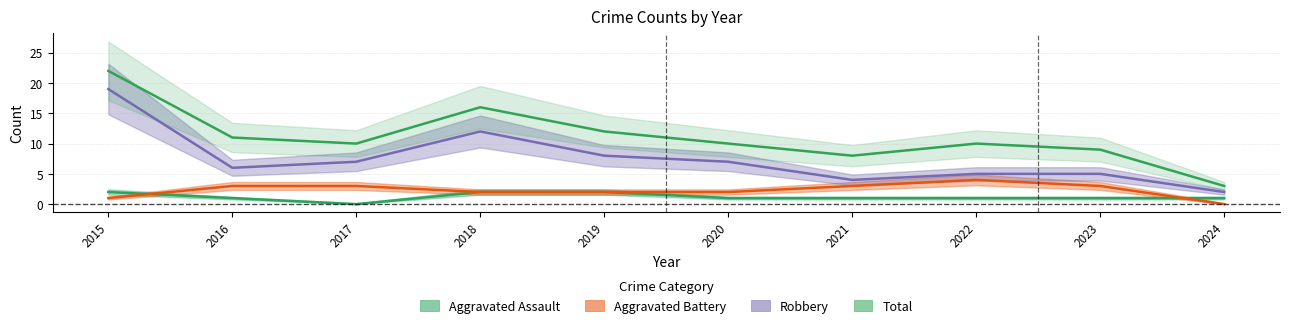

What is the difference between the maximum and minimum values in the Aggravated Assault series?

2